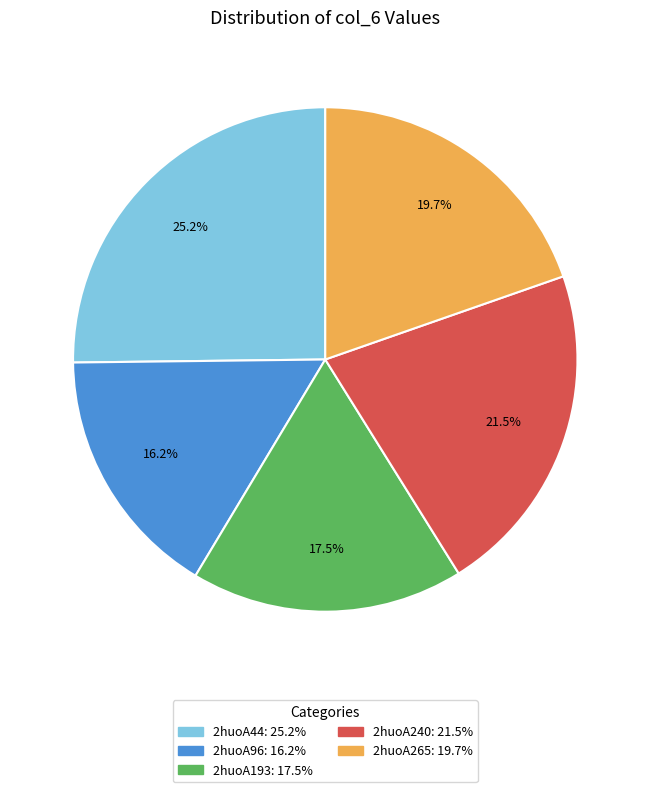

Which category has the smallest portion of the pie?

2huoA96